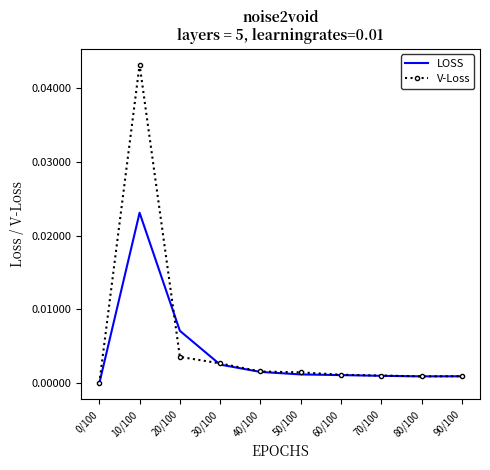

How many values in LOSS are above zero?

9